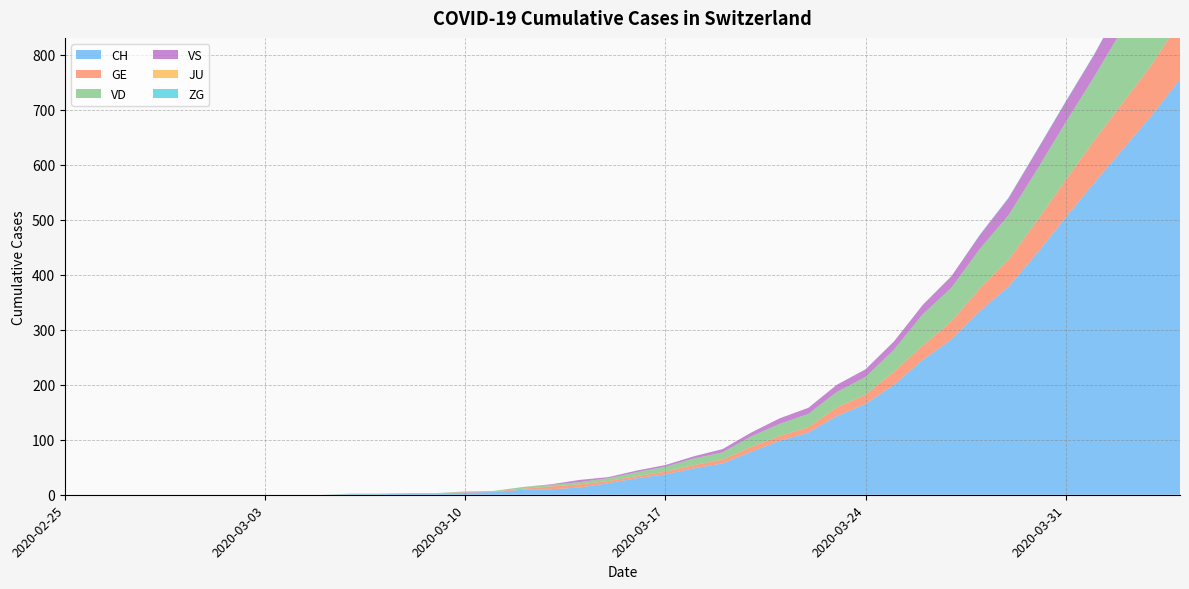

Reading right to left, transcribe all the data shown in this chart.

CH: 2020-04-04=755	2020-04-03=689	2020-04-02=628	2020-04-01=567	2020-03-31=504	2020-03-30=439	2020-03-29=378	2020-03-28=334	2020-03-27=282	2020-03-26=245	2020-03-25=200	2020-03-24=165	2020-03-23=143	2020-03-22=113	2020-03-21=98	2020-03-20=78	2020-03-19=57	2020-03-18=48	2020-03-17=37	2020-03-16=30	2020-03-15=21	2020-03-14=13	2020-03-13=10	2020-03-12=9	2020-03-11=5	2020-03-10=4	2020-03-09=2	2020-03-08=2	2020-03-07=1	2020-03-06=1	2020-03-05=0	2020-03-04=0	2020-03-03=0	2020-03-02=0	2020-03-01=0	2020-02-29=0	2020-02-28=0	2020-02-27=0	2020-02-26=0	2020-02-25=0
GE: 2020-04-04=106	2020-04-03=92	2020-04-02=85	2020-04-01=77	2020-03-31=68	2020-03-30=59	2020-03-29=49	2020-03-28=41	2020-03-27=33	2020-03-26=26	2020-03-25=24	2020-03-24=17	2020-03-23=16	2020-03-22=10	2020-03-21=9	2020-03-20=9	2020-03-19=7	2020-03-18=6	2020-03-17=5	2020-03-16=4	2020-03-15=4	2020-03-14=6	2020-03-13=5	2020-03-12=2	2020-03-11=1	2020-03-10=1	2020-03-09=0	2020-03-08=0	2020-03-07=0	2020-03-06=0	2020-03-05=0	2020-03-04=0	2020-03-03=0	2020-03-02=0	2020-03-01=0	2020-02-29=0	2020-02-28=0	2020-02-27=0	2020-02-26=0	2020-02-25=0
VD: 2020-04-04=164	2020-04-03=153	2020-04-02=135	2020-04-01=116	2020-03-31=105	2020-03-30=93	2020-03-29=81	2020-03-28=72	2020-03-27=61	2020-03-26=57	2020-03-25=40	2020-03-24=32	2020-03-23=28	2020-03-22=24	2020-03-21=22	2020-03-20=19	2020-03-19=13	2020-03-18=12	2020-03-17=9	2020-03-16=7	2020-03-15=5	2020-03-14=4	2020-03-13=3	2020-03-12=3	2020-03-11=1	2020-03-10=1	2020-03-09=1	2020-03-08=1	2020-03-07=1	2020-03-06=1	2020-03-05=0	2020-03-04=0	2020-03-03=0	2020-03-02=0	2020-03-01=0	2020-02-29=0	2020-02-28=0	2020-02-27=0	2020-02-26=0	2020-02-25=0
VS: 2020-04-04=53	2020-04-03=51	2020-04-02=47	2020-04-01=40	2020-03-31=37	2020-03-30=35	2020-03-29=31	2020-03-28=25	2020-03-27=21	2020-03-26=17	2020-03-25=15	2020-03-24=14	2020-03-23=13	2020-03-22=11	2020-03-21=10	2020-03-20=7	2020-03-19=6	2020-03-18=4	2020-03-17=3	2020-03-16=3	2020-03-15=2	2020-03-14=4	2020-03-13=1	2020-03-12=0	2020-03-11=0	2020-03-10=0	2020-03-09=0	2020-03-08=0	2020-03-07=0	2020-03-06=0	2020-03-05=0	2020-03-04=0	2020-03-03=0	2020-03-02=0	2020-03-01=0	2020-02-29=0	2020-02-28=0	2020-02-27=0	2020-02-26=0	2020-02-25=0
JU: 2020-04-04=0	2020-04-03=0	2020-04-02=0	2020-04-01=0	2020-03-31=0	2020-03-30=0	2020-03-29=0	2020-03-28=0	2020-03-27=0	2020-03-26=0	2020-03-25=0	2020-03-24=0	2020-03-23=0	2020-03-22=0	2020-03-21=0	2020-03-20=0	2020-03-19=0	2020-03-18=0	2020-03-17=0	2020-03-16=0	2020-03-15=0	2020-03-14=0	2020-03-13=0	2020-03-12=0	2020-03-11=0	2020-03-10=0	2020-03-09=0	2020-03-08=0	2020-03-07=0	2020-03-06=0	2020-03-05=0	2020-03-04=0	2020-03-03=0	2020-03-02=0	2020-03-01=0	2020-02-29=0	2020-02-28=0	2020-02-27=0	2020-02-26=0	2020-02-25=0
ZG: 2020-04-04=2	2020-04-03=1	2020-04-02=1	2020-04-01=1	2020-03-31=1	2020-03-30=1	2020-03-29=1	2020-03-28=1	2020-03-27=0	2020-03-26=0	2020-03-25=0	2020-03-24=0	2020-03-23=0	2020-03-22=0	2020-03-21=0	2020-03-20=0	2020-03-19=0	2020-03-18=0	2020-03-17=0	2020-03-16=0	2020-03-15=0	2020-03-14=0	2020-03-13=0	2020-03-12=0	2020-03-11=0	2020-03-10=0	2020-03-09=0	2020-03-08=0	2020-03-07=0	2020-03-06=0	2020-03-05=0	2020-03-04=0	2020-03-03=0	2020-03-02=0	2020-03-01=0	2020-02-29=0	2020-02-28=0	2020-02-27=0	2020-02-26=0	2020-02-25=0